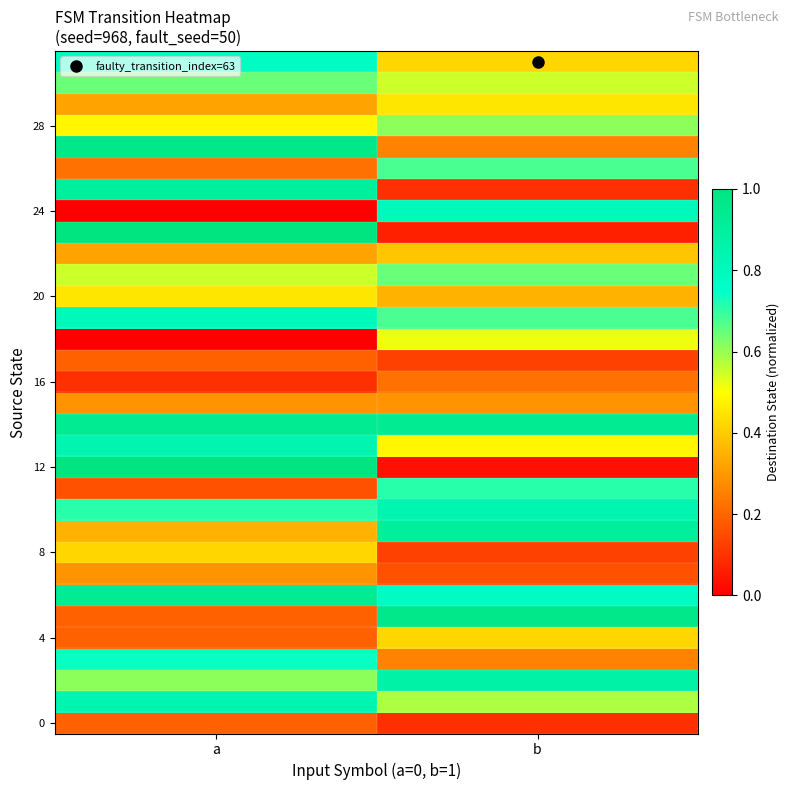

What is the difference between the highest and lowest values at a?

1.0